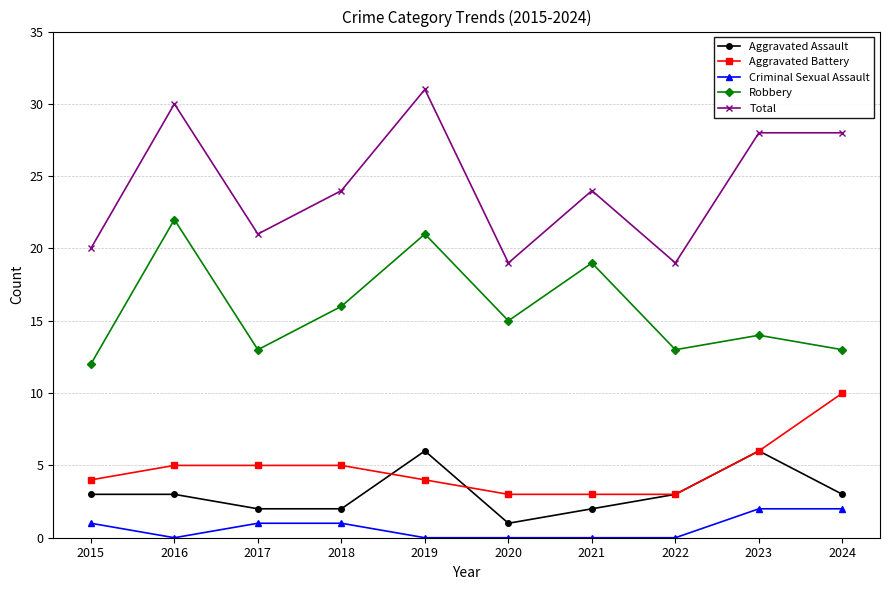

True or false: Aggravated Battery and Criminal Sexual Assault intersect in this chart.

False